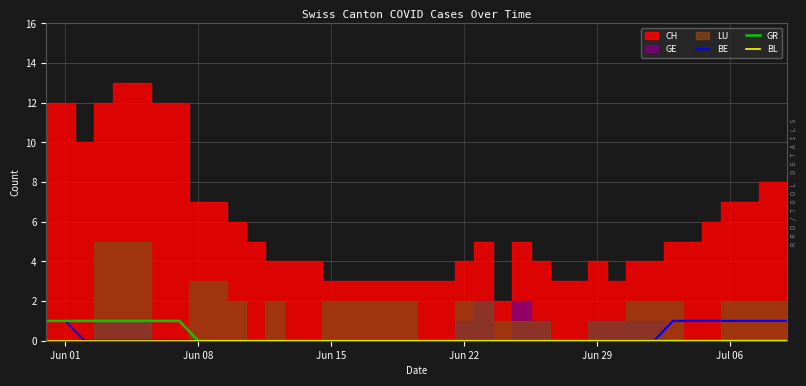

What is the sum of all BE values?

9